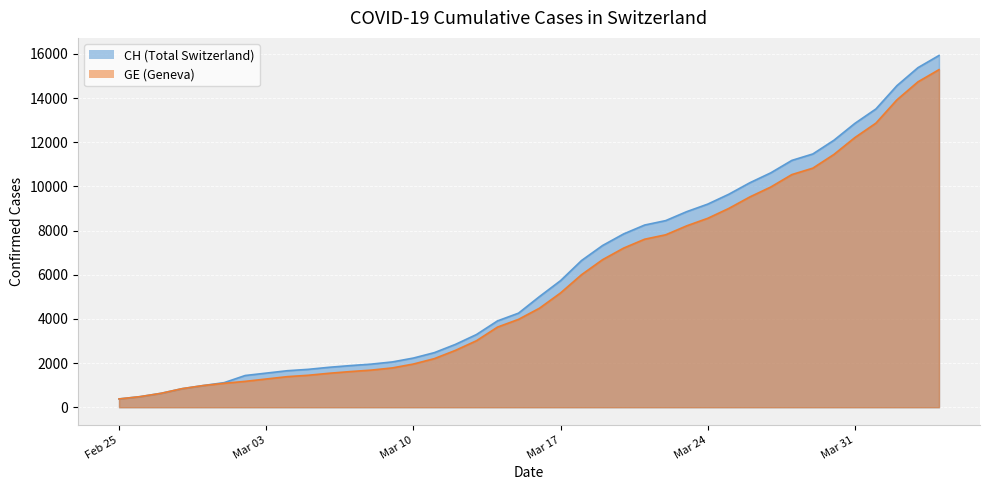

What is the average value of the GE series?

5641